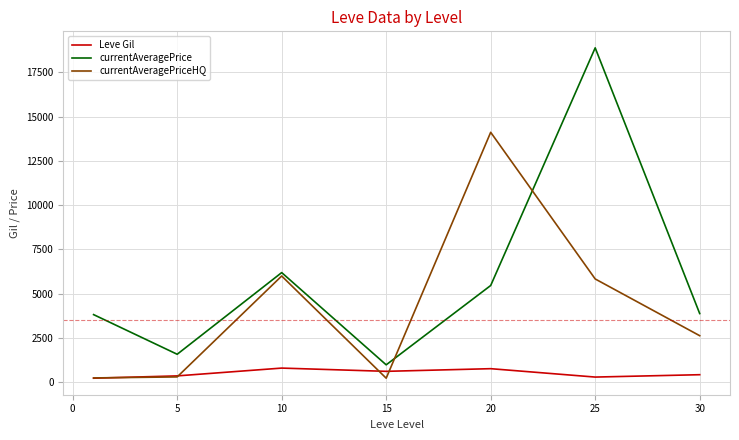

Which series has the largest total across all categories?

currentAveragePrice